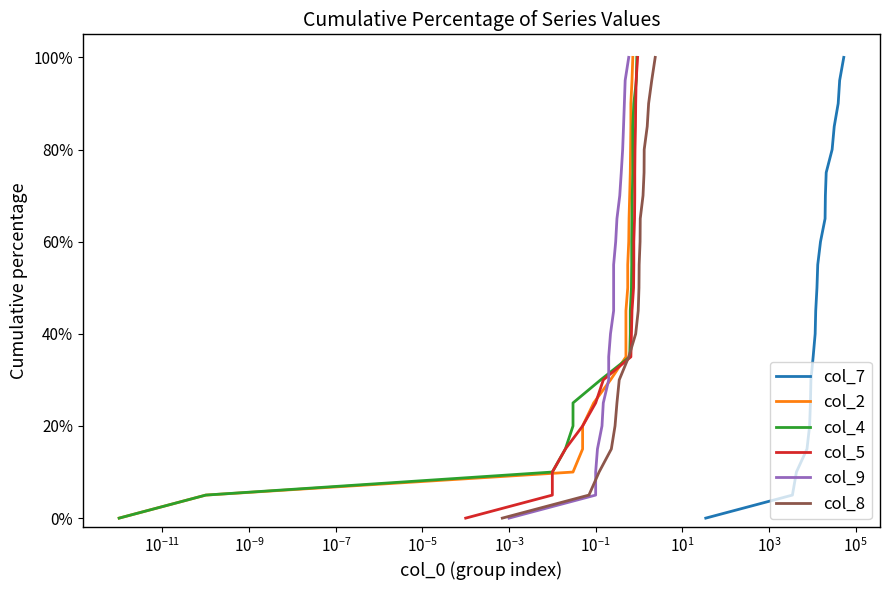

What is the highest value of the col_7 series?

100.0